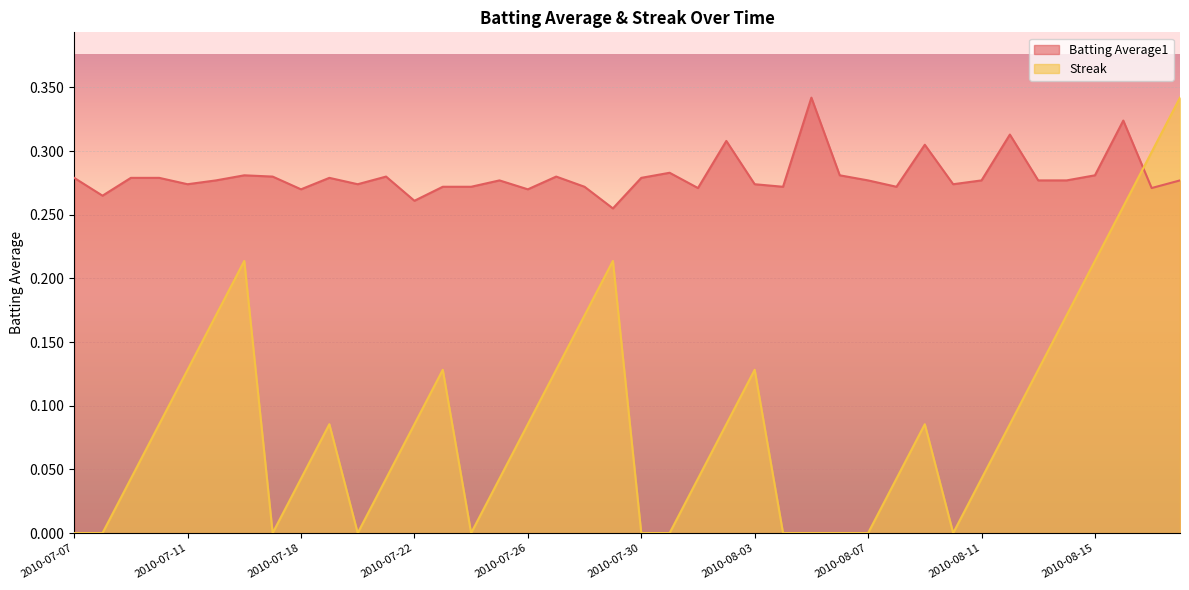

How many interior local peaks does the Batting Average1 series have?

11